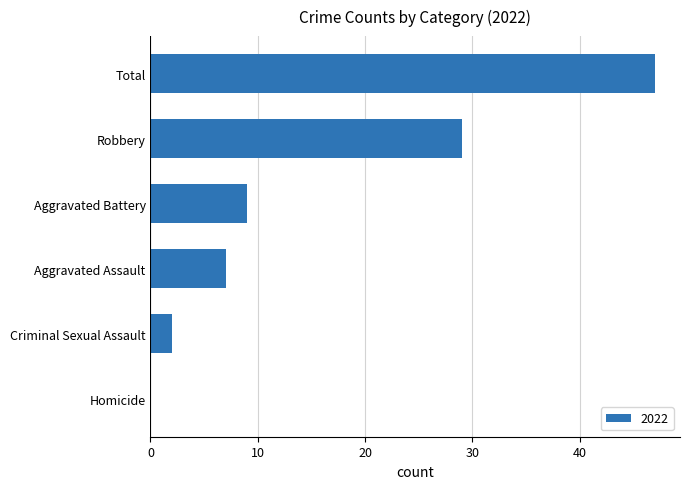

What is the maximum value shown in the chart?

47